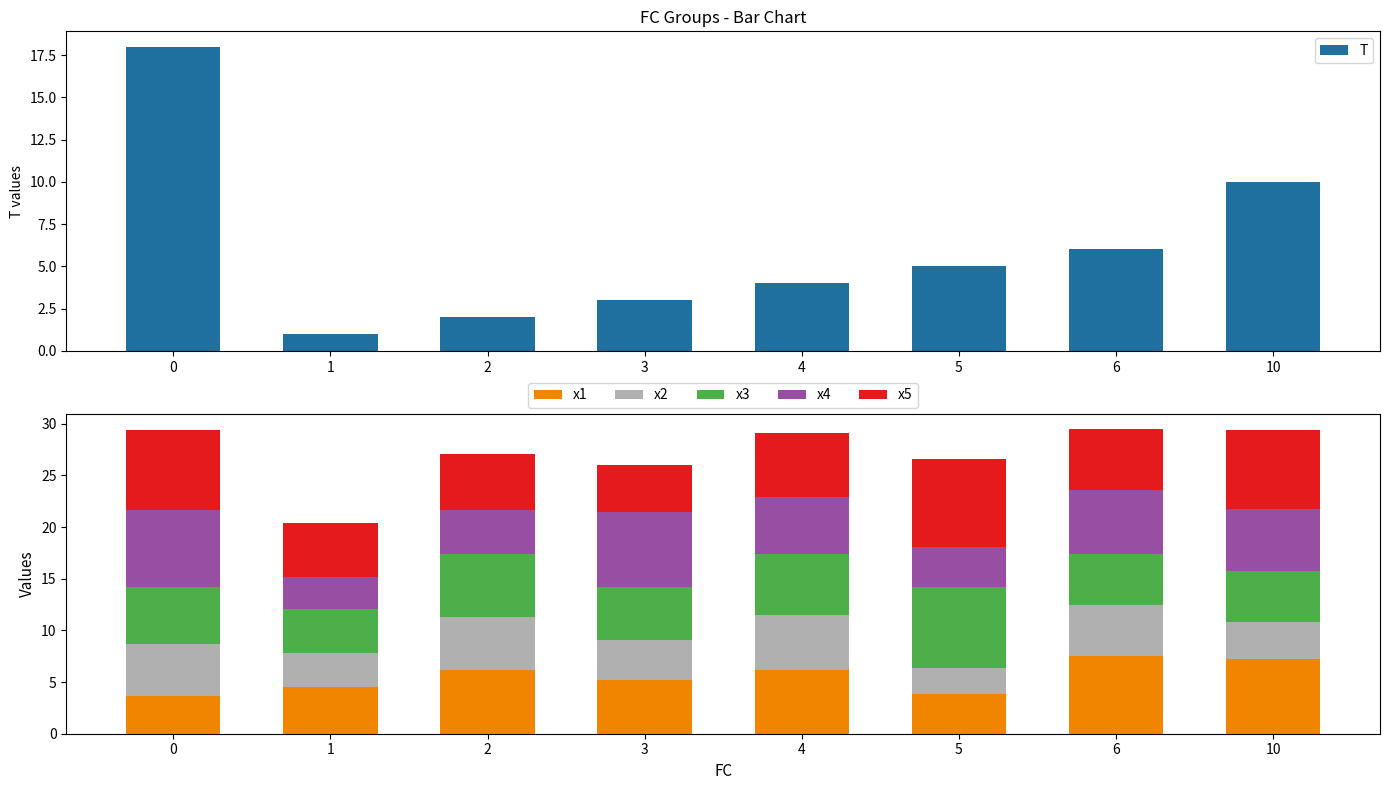

Are the bars grouped side by side (vs. stacked)?

Yes